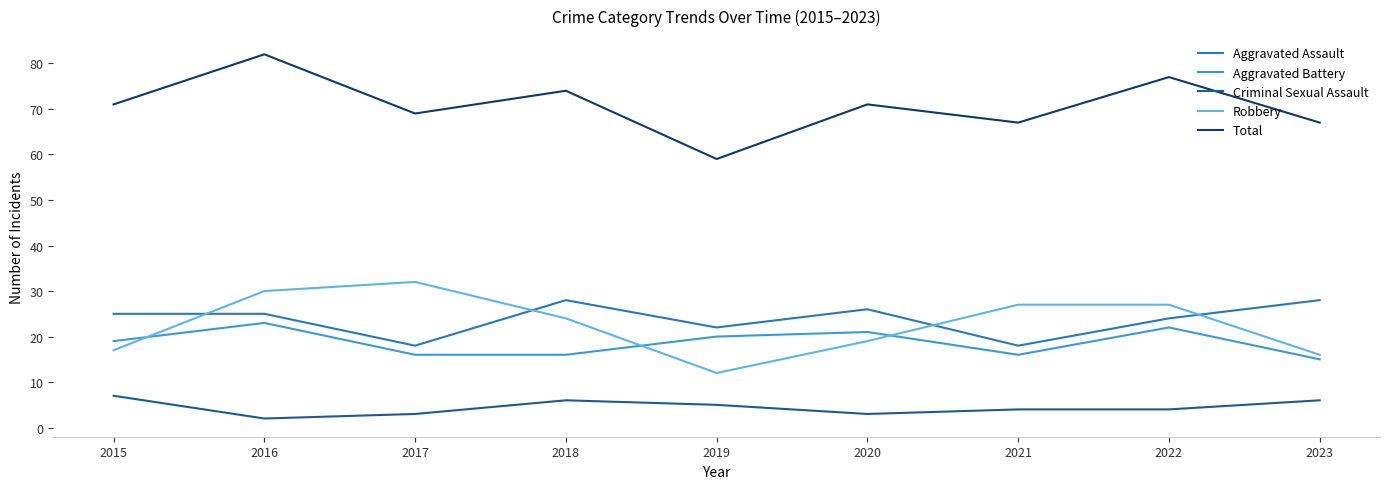

True or false: Criminal Sexual Assault and Aggravated Assault intersect in this chart.

False